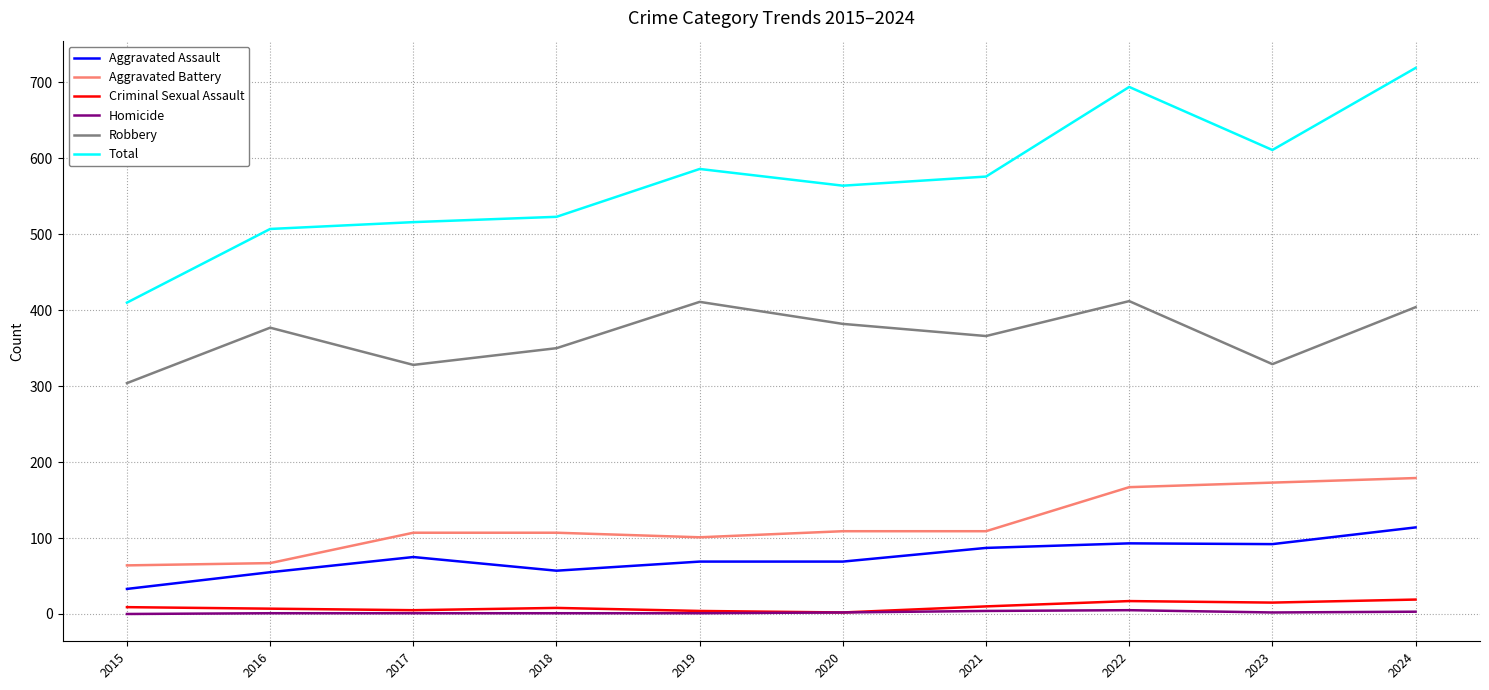

Which series has the largest total across all categories?

Total